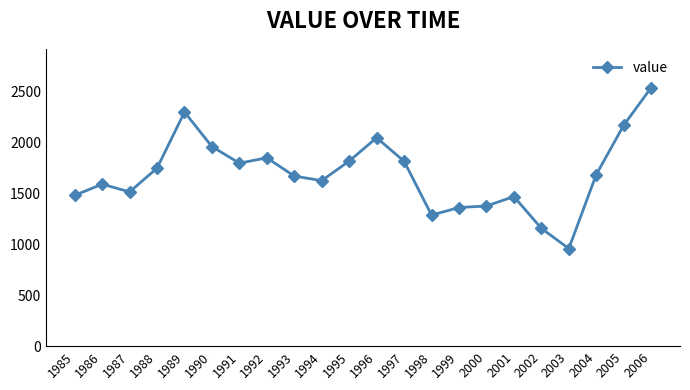

How many data points are above 1681?

11